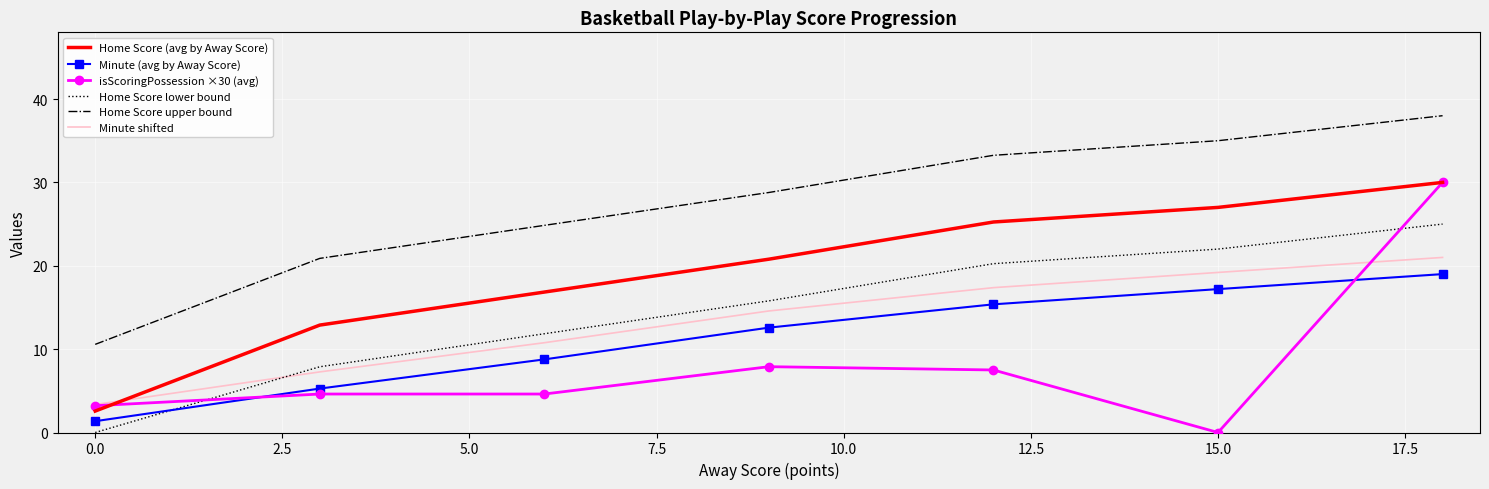

Which series has the largest range (max minus min)?

isScoringPossession ×30 (avg)